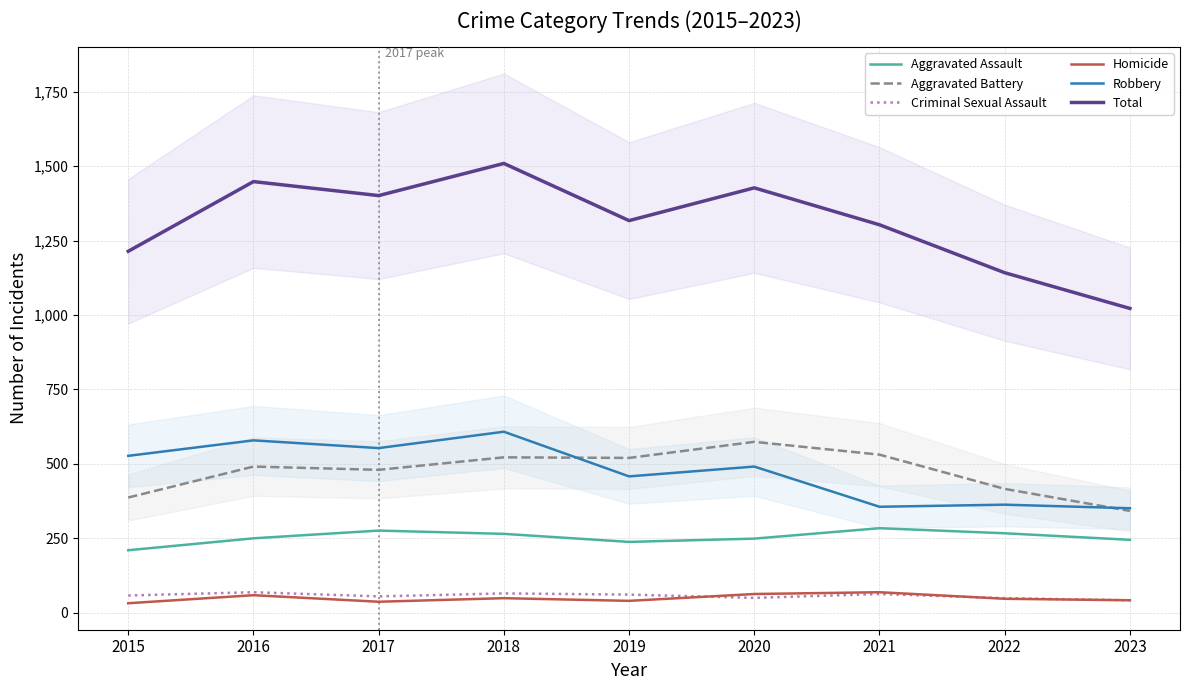

What is the difference between the Aggravated Battery values at 2019 and 2017?

40